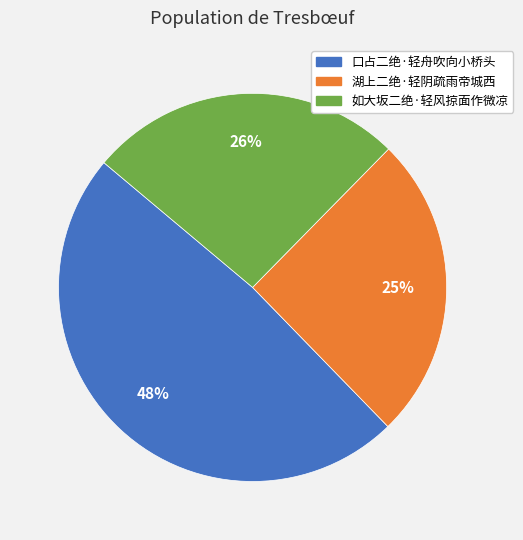

How many segments does this pie chart have?

3